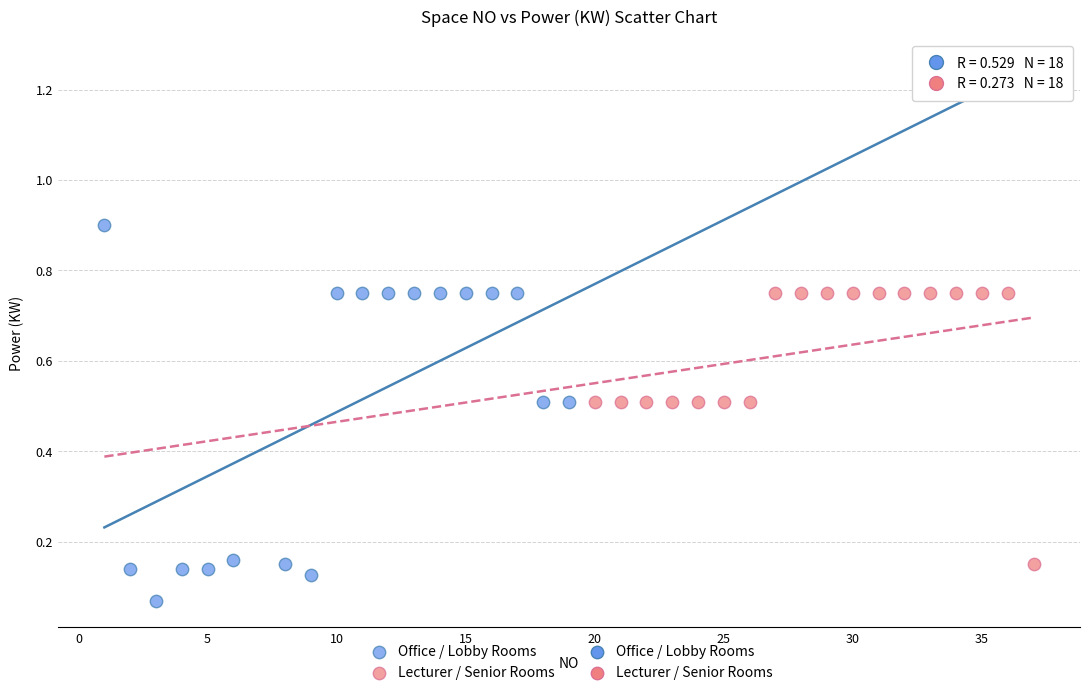

Which series reaches the maximum Y coordinate?

Office / Lobby Rooms